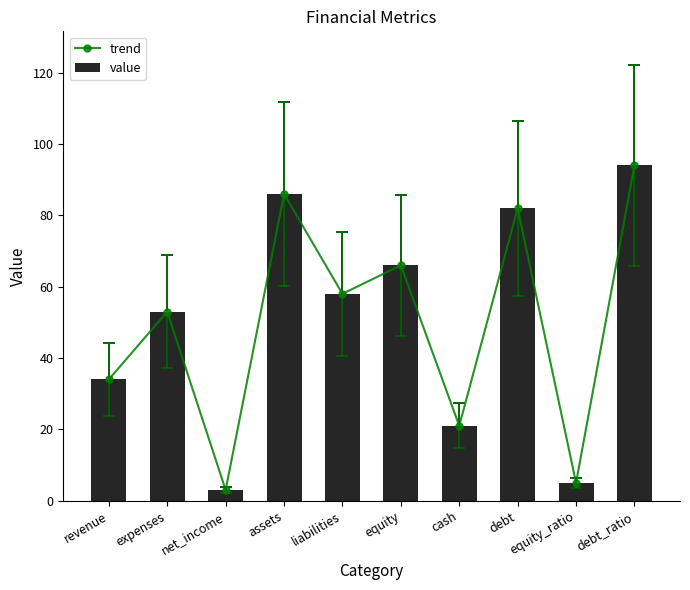

What is the value of the trend bar at the 5th from the left?

58